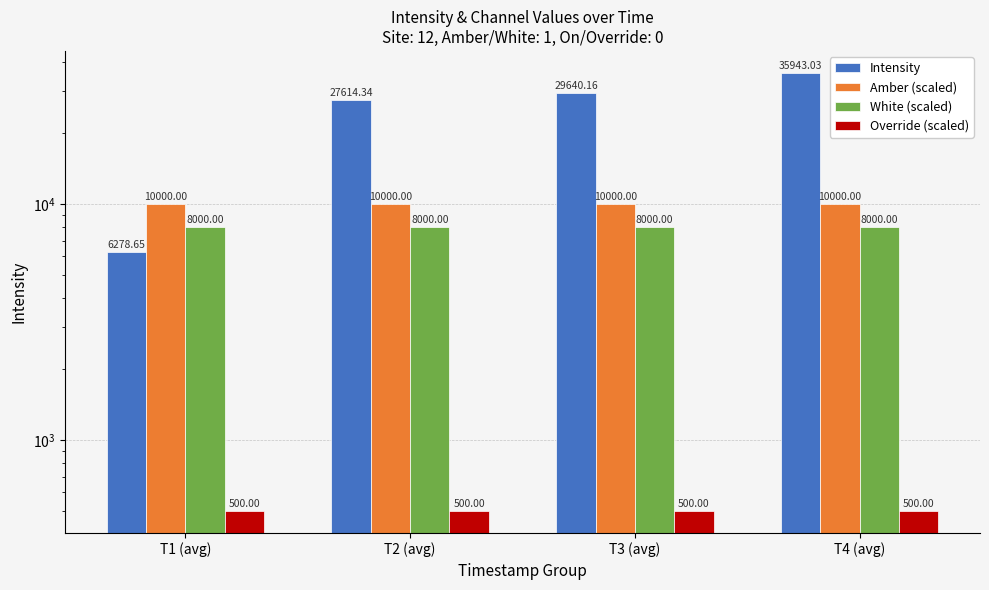

What position from the right is T1 (avg)?

4